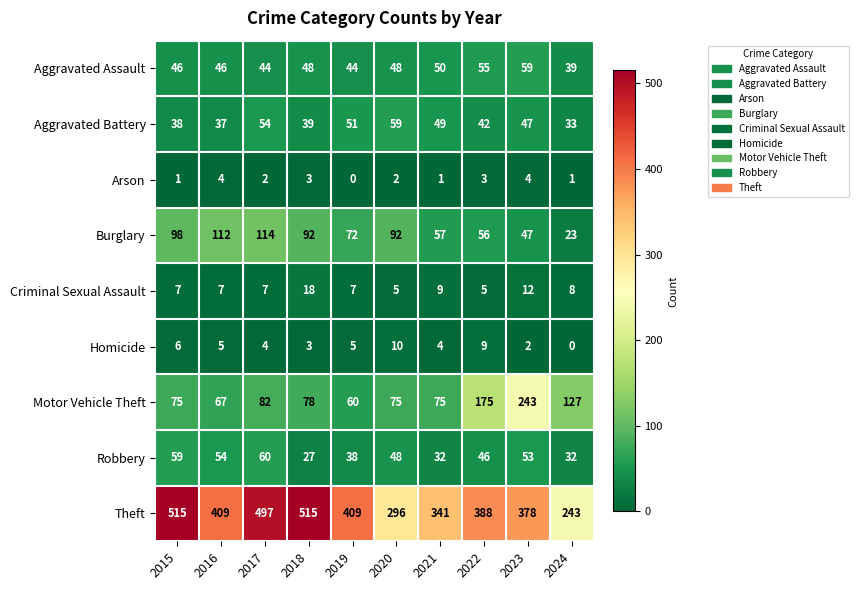

The value of Homicide at 2019 is 5. True or false?

True